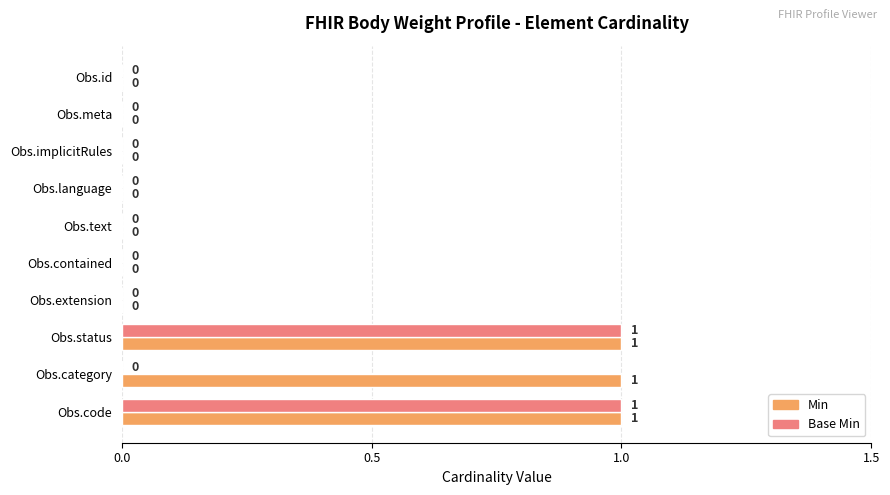

Is it true that Min equals 0 at Obs.meta?

True